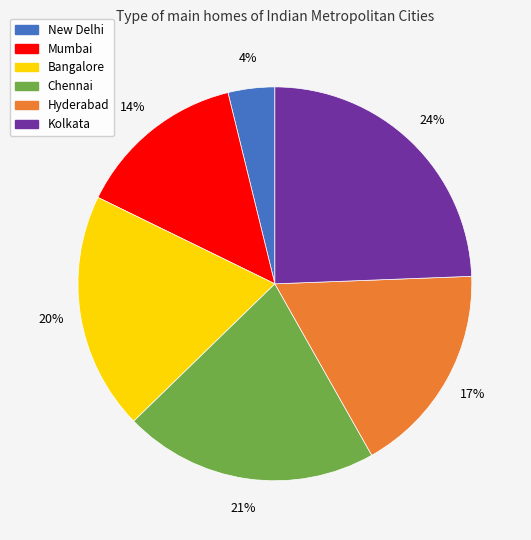

What is the largest slice in the pie chart?

Kolkata